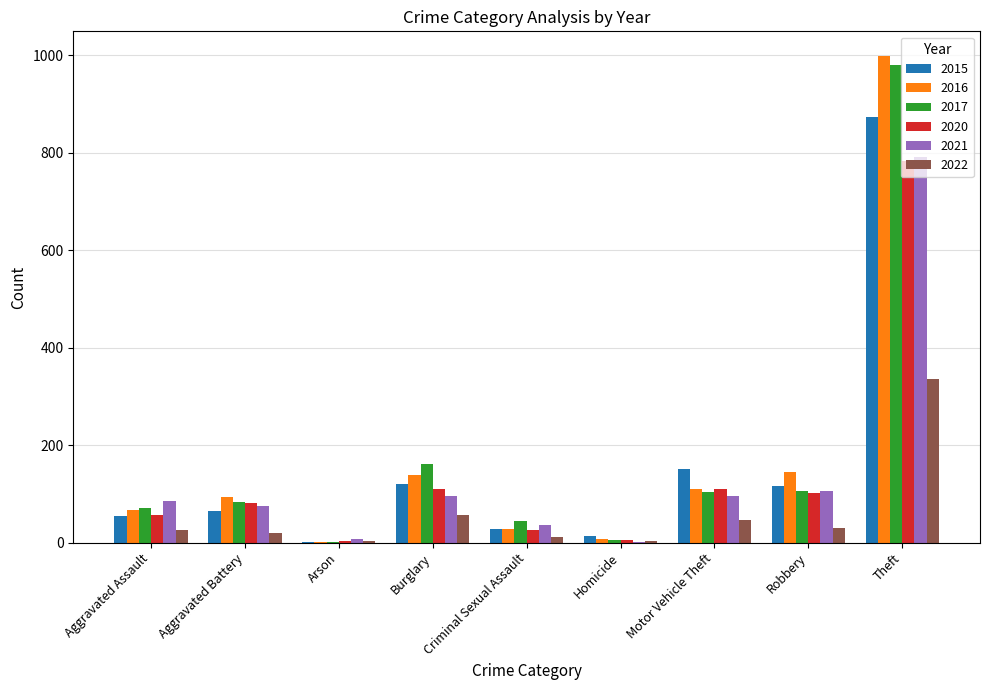

Which series changed the most between Aggravated Assault and Theft?

2016